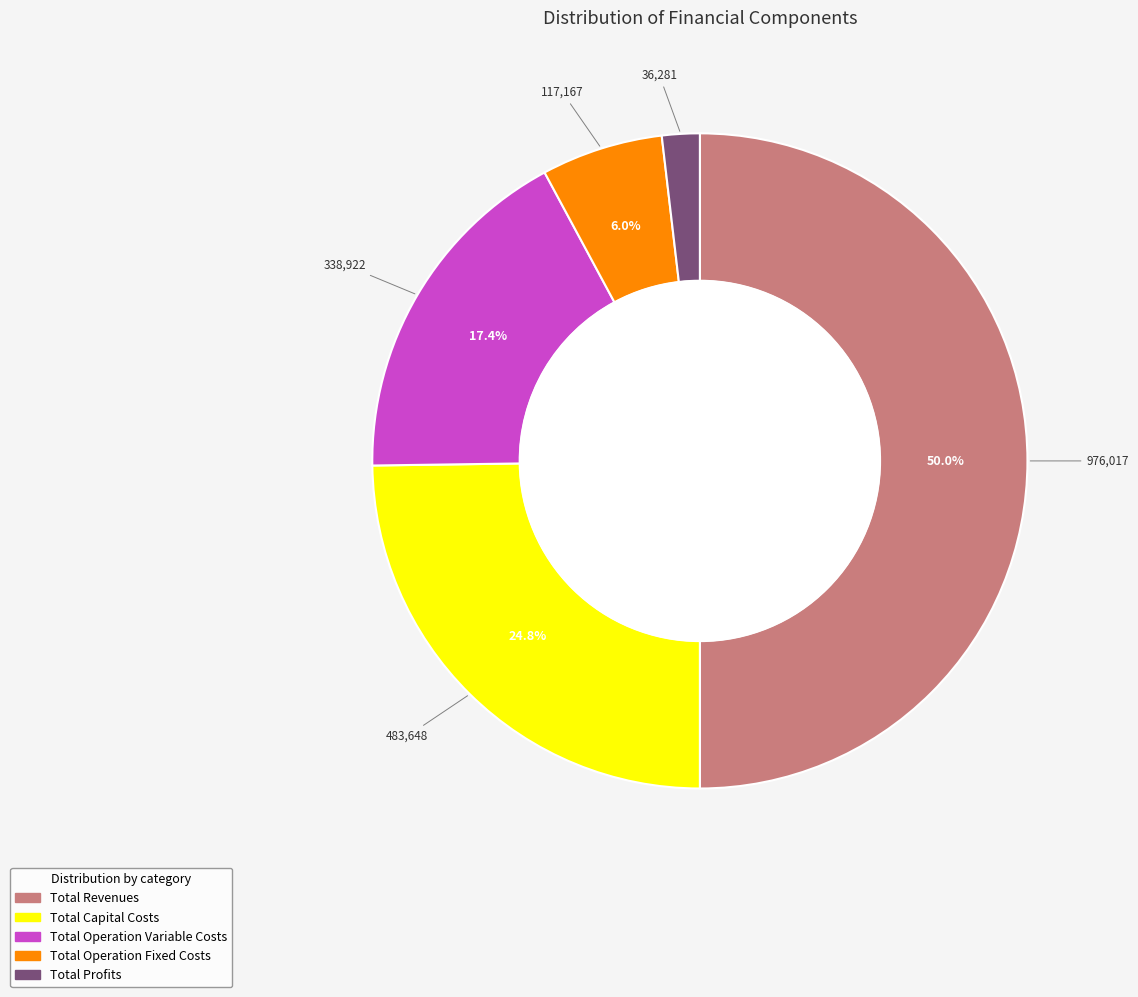

To the nearest percent, what portion does Total Capital Costs represent?

25%